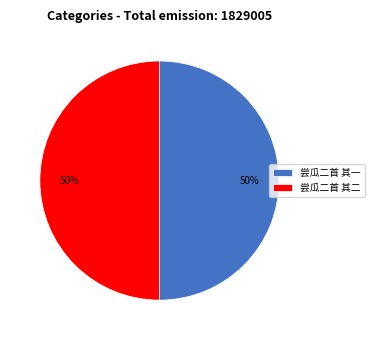

Do 尝瓜二首 其一 and 尝瓜二首 其二 together represent more than half of the pie?

Yes